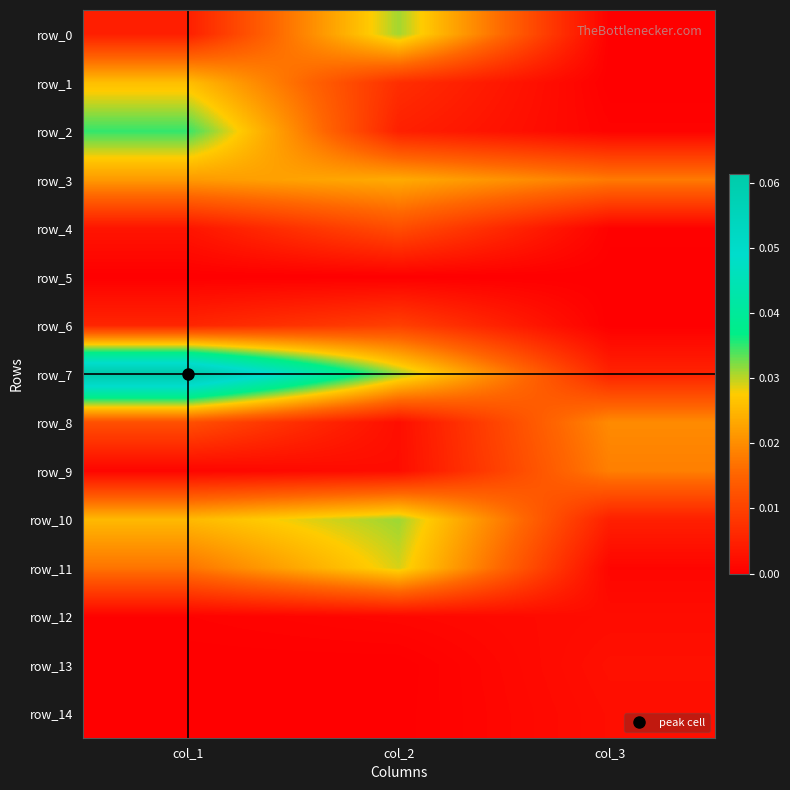

Is the value of row_1 at col_3 greater than the value of row_12 at col_2?

No